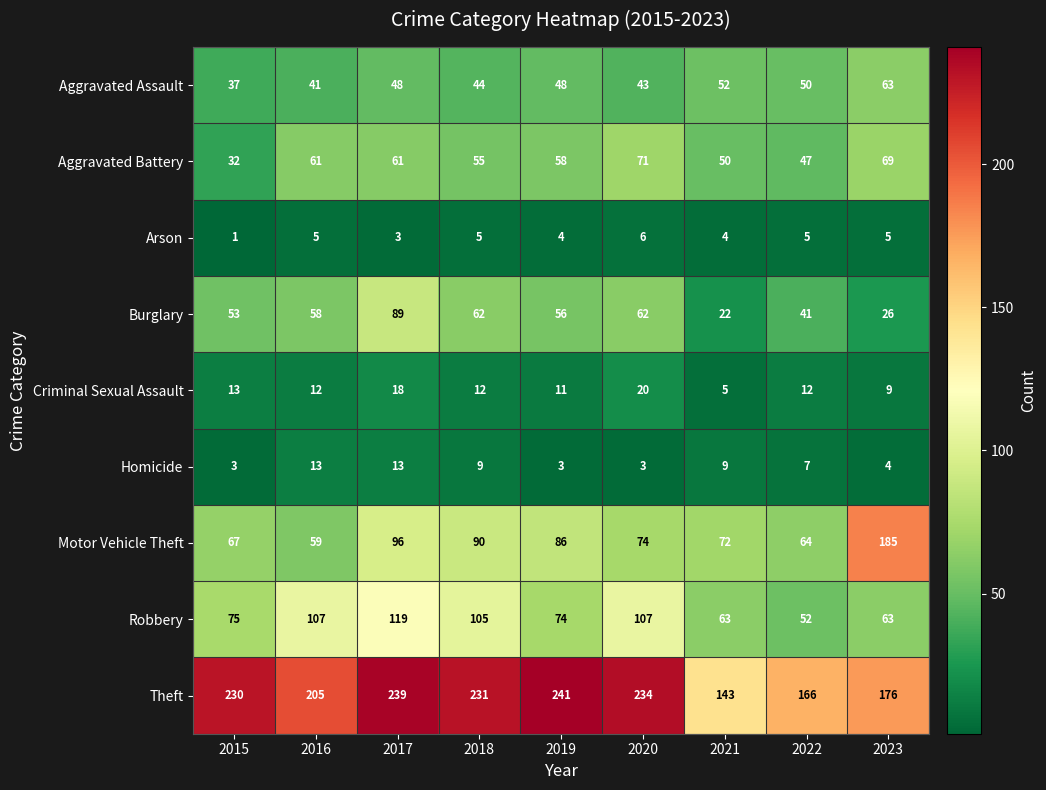

What is the approximate value of Arson at 2023?

5